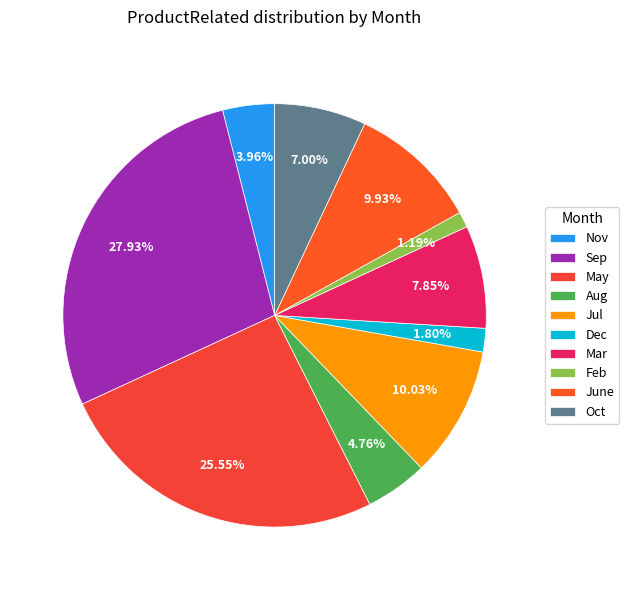

Which has a higher value, June or Dec?

June